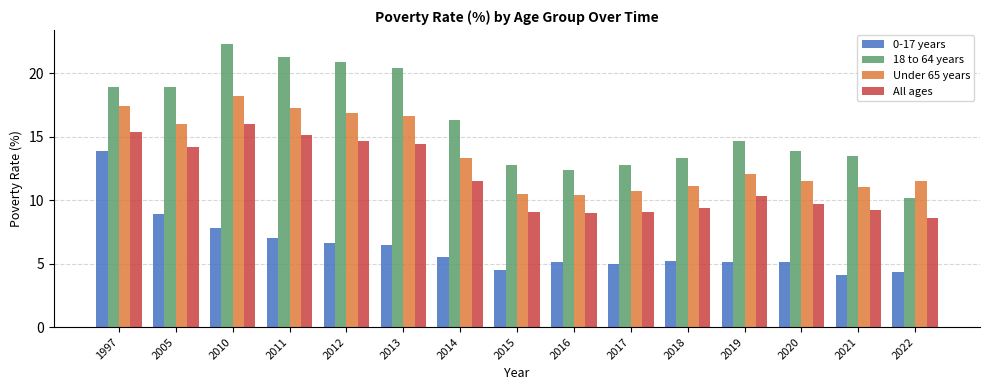

What is the total value across all series at 2013?

57.9